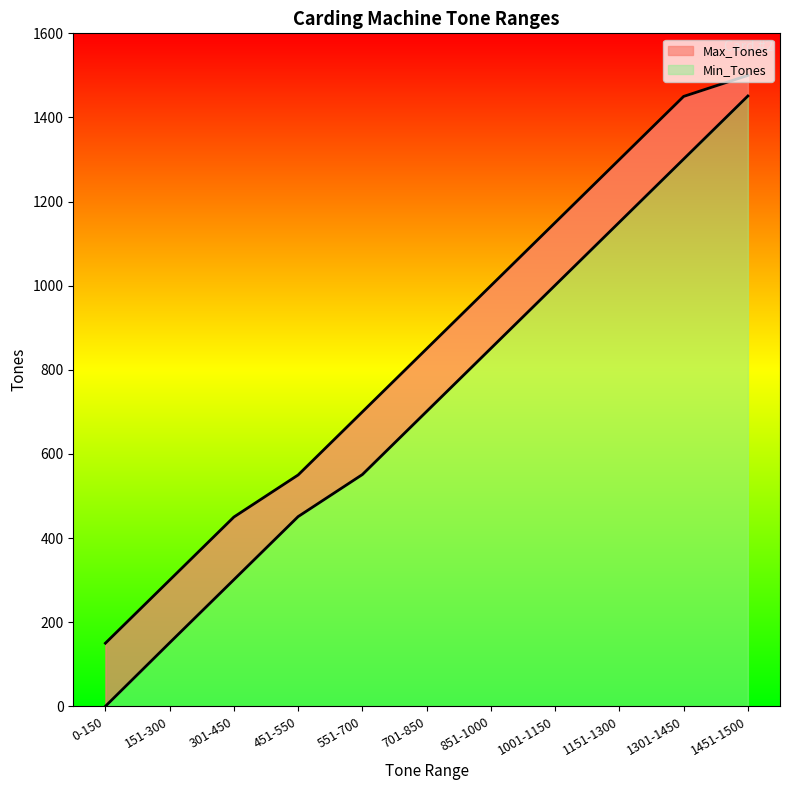

What position from the right is 301-450?

9